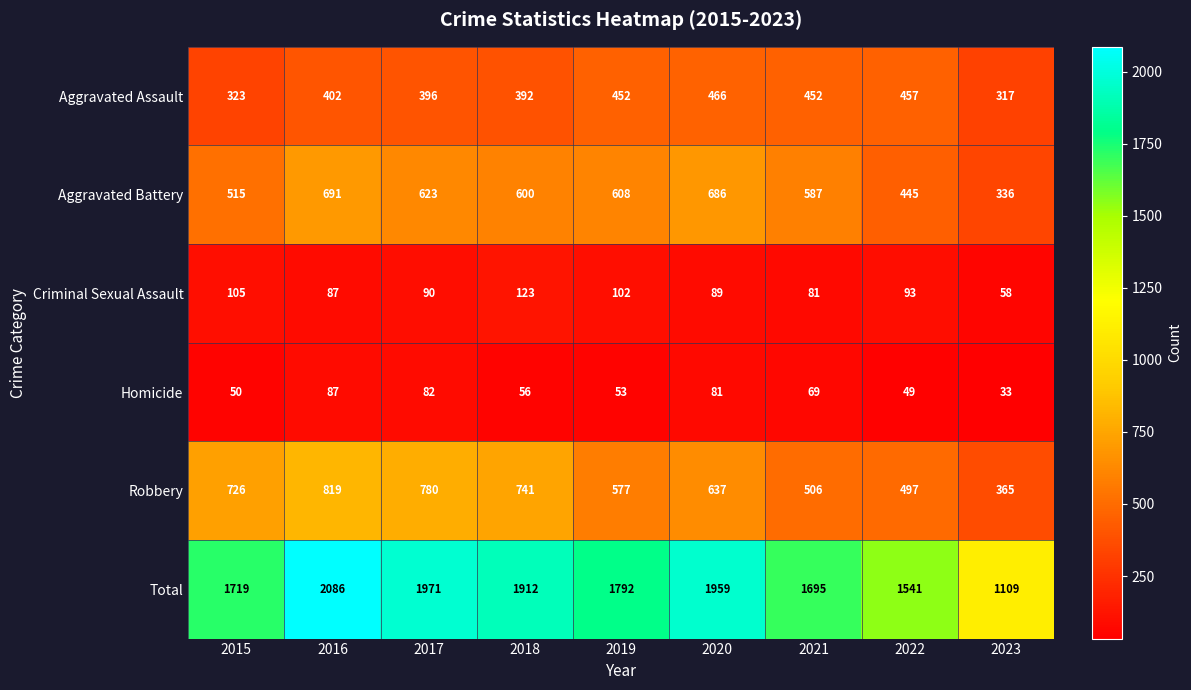

Which series changed the most between 2016 and 2022?

Total